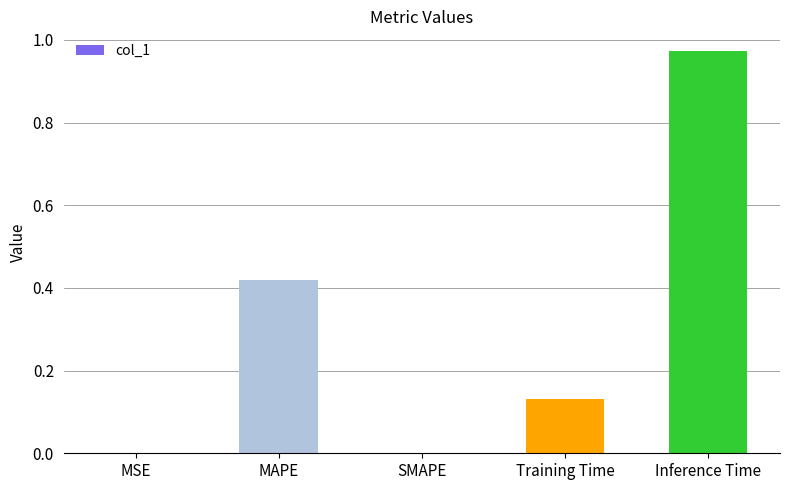

Are the bars horizontal?

No